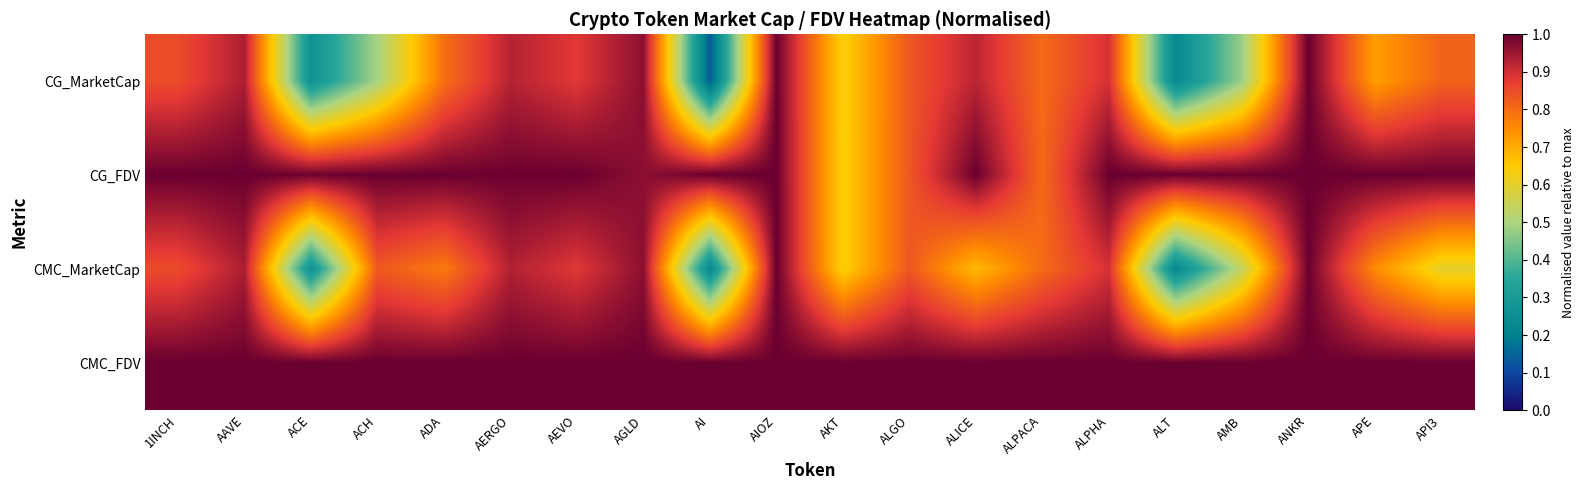

Rank the series at AKT from highest to lowest value.

CMC_FDV, CMC_MarketCap, CG_FDV, CG_MarketCap